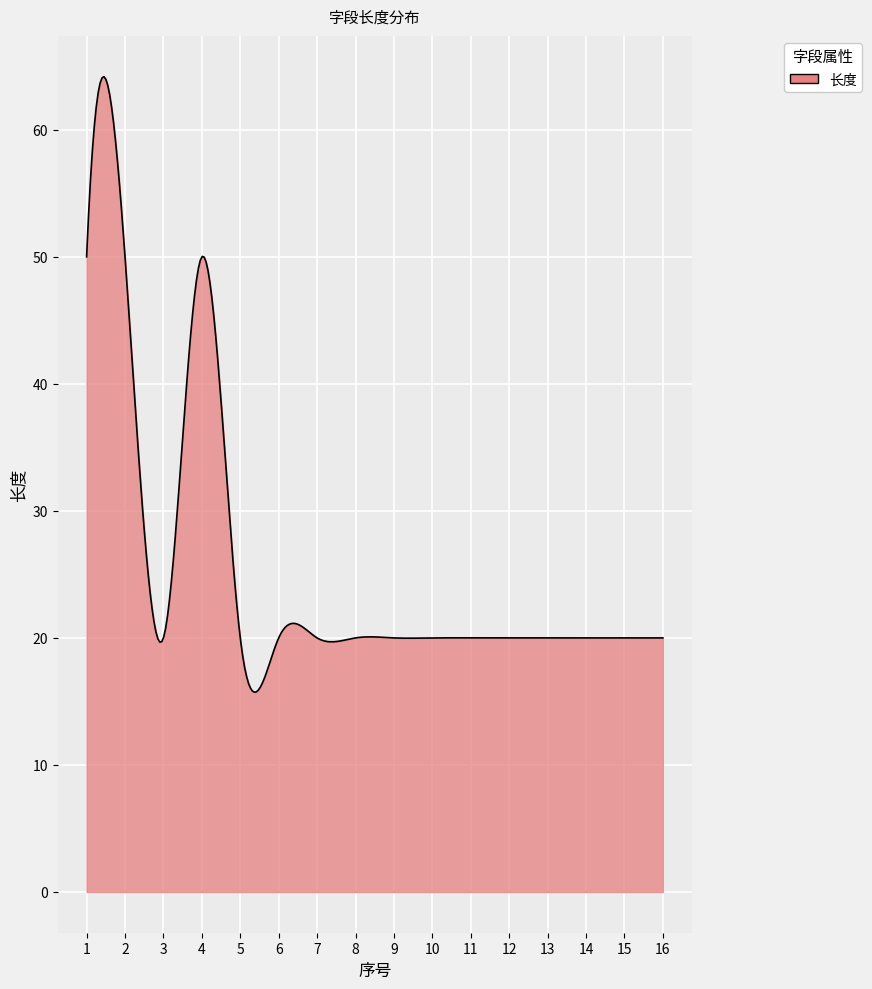

What is the greatest value displayed?

64.2